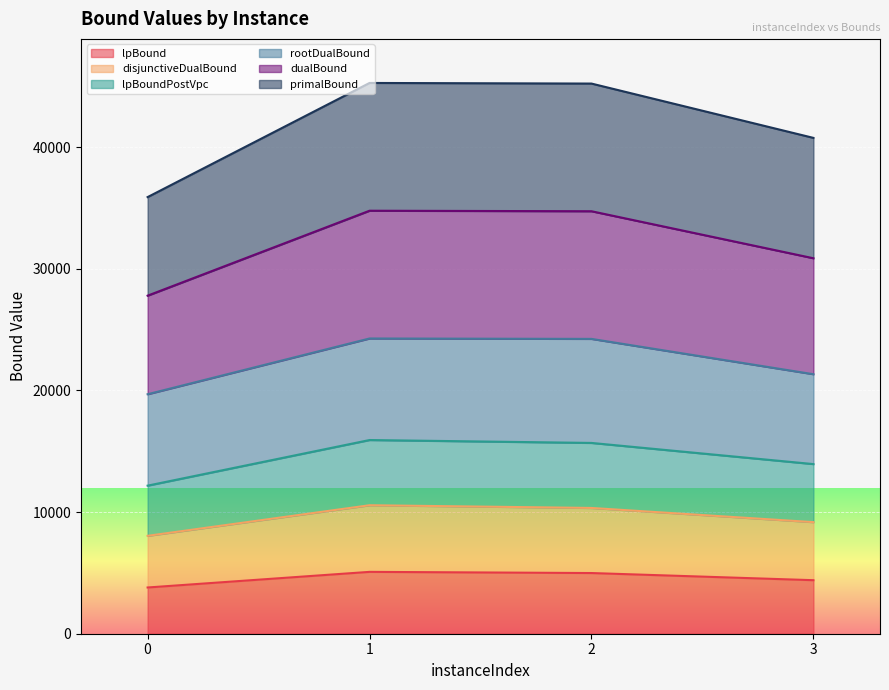

The lpBound series shows 5841.8 at 0. True or false?

False